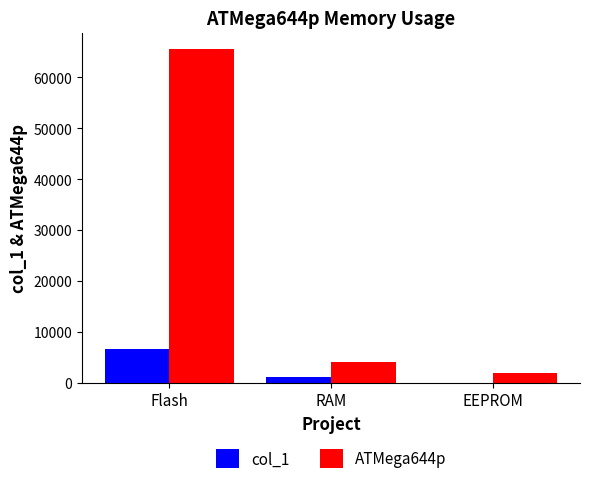

Is the value of col_1 at Flash greater than the value of ATMega644p at RAM?

Yes